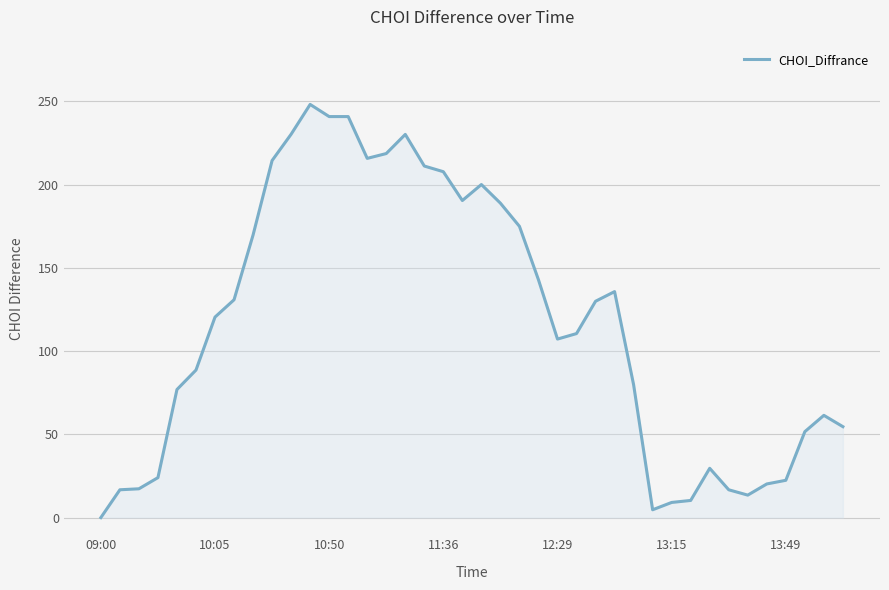

What is the greatest value displayed?

248.1